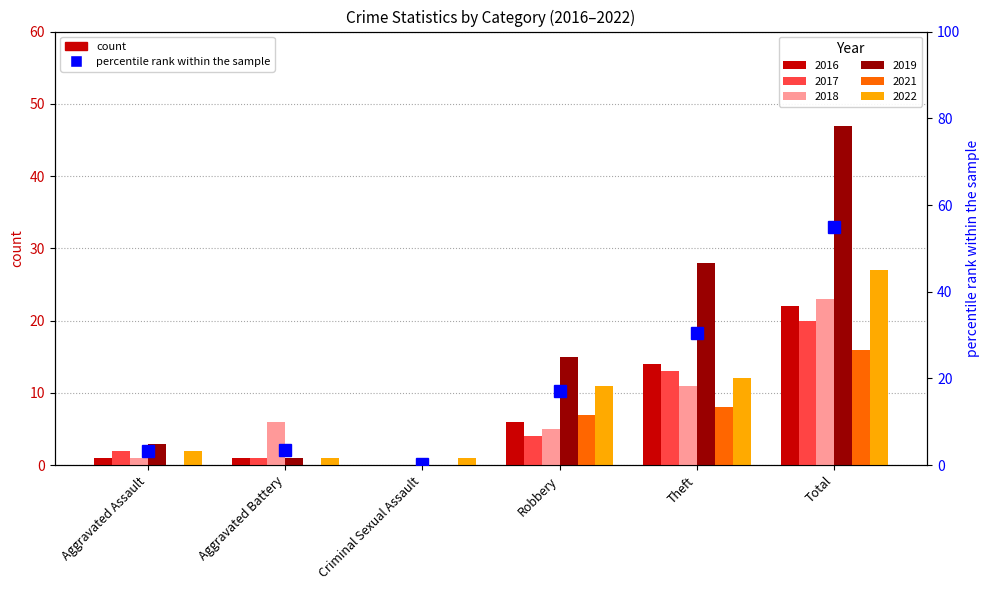

True or false: 2018 has a value of 8 at Total.

False